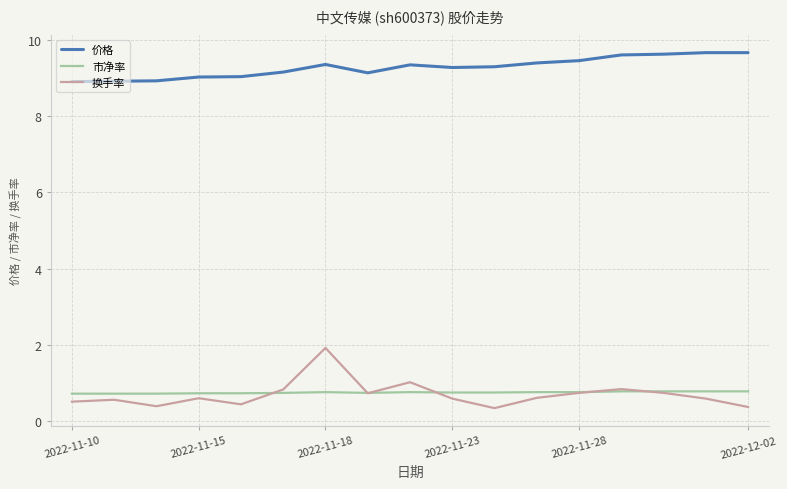

Which series has the widest spread of values?

换手率